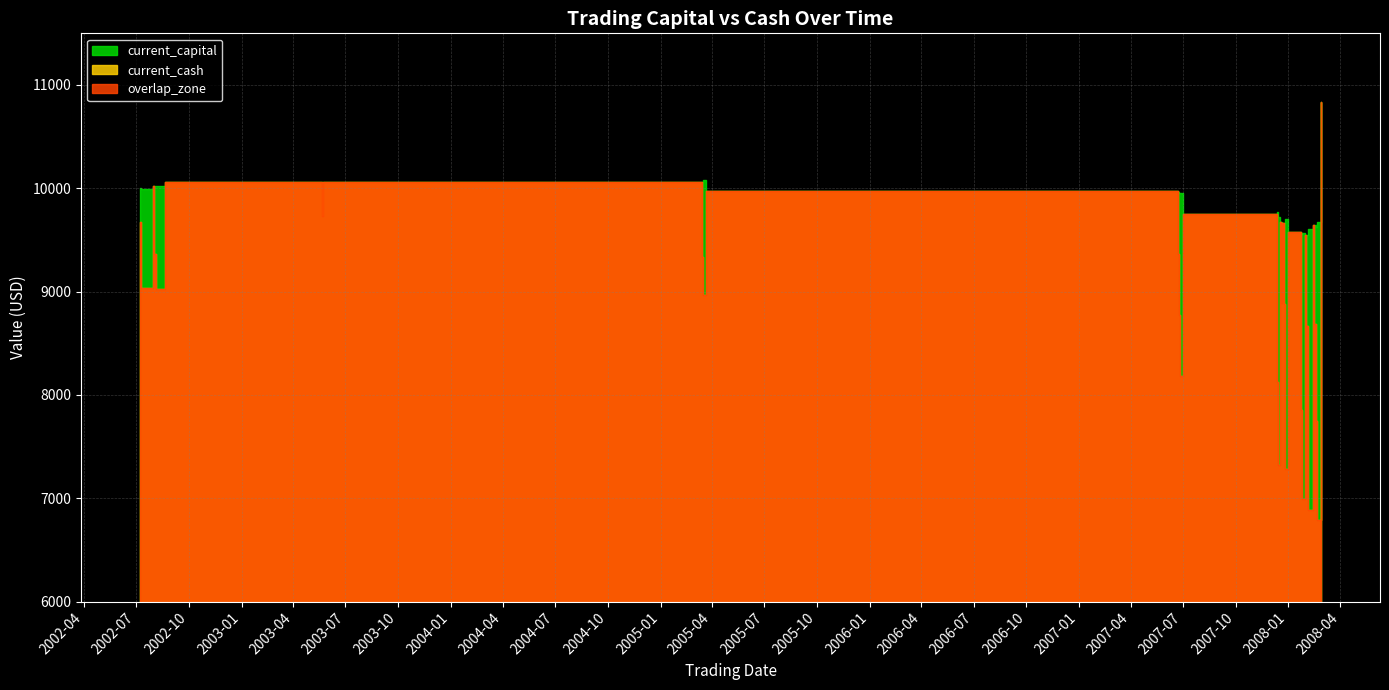

Count the number of categories in the chart.

40